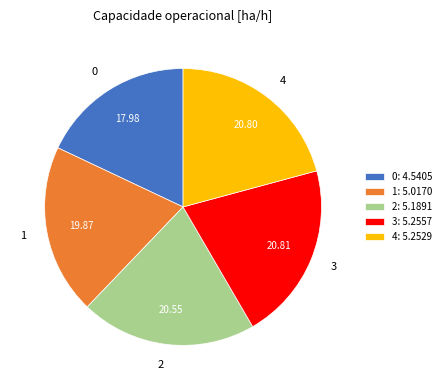

Combined, do 3 and 2 account for over 50%?

No